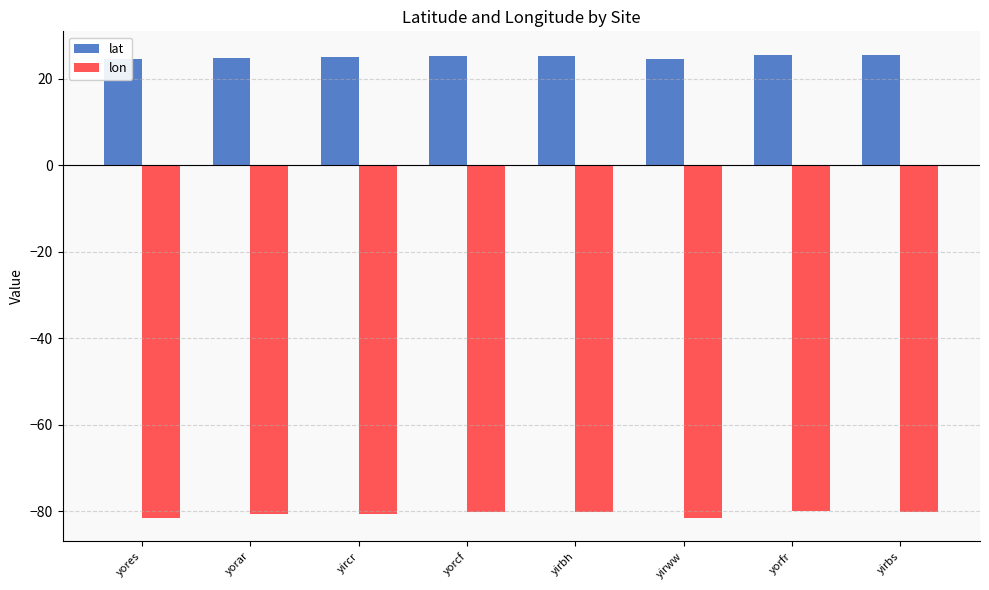

Between yores and yorfr, which series saw the biggest shift?

lon